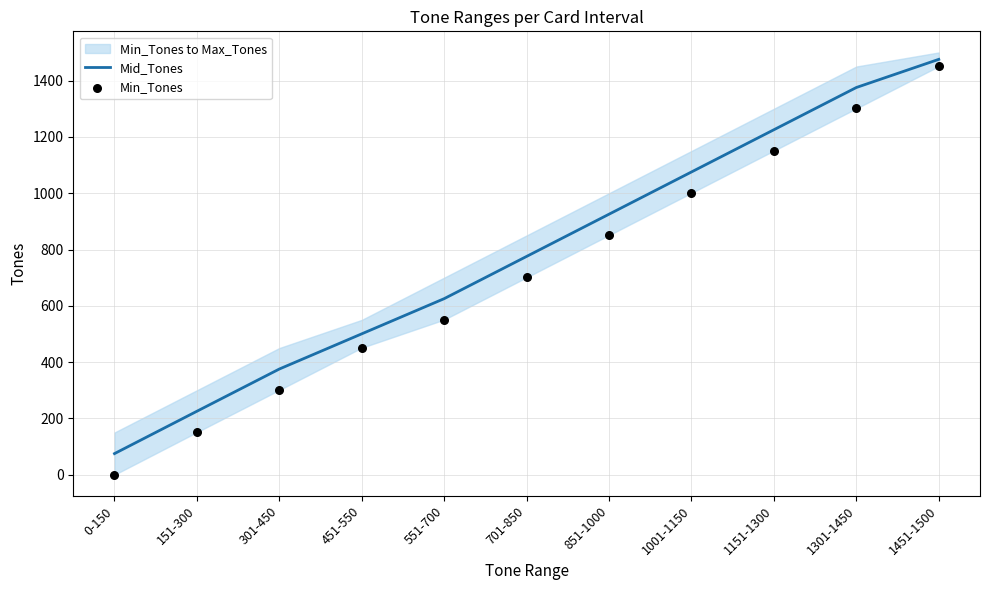

What is the total value across all series at 451-550?

951.5